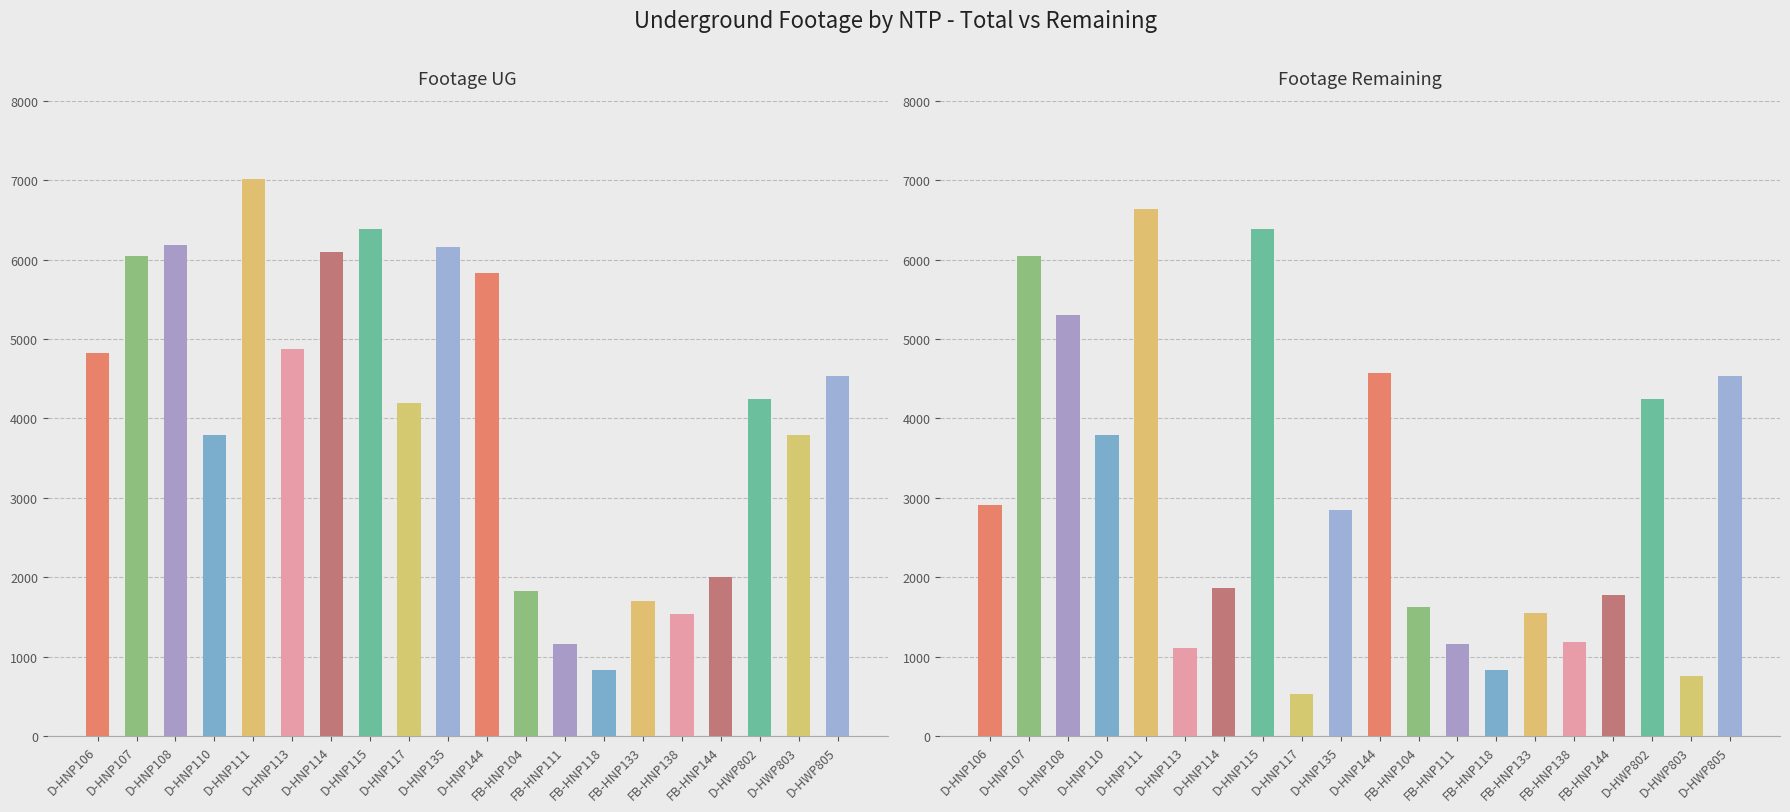

Which has a higher value, D-HNP135 or FB-HNP118?

D-HNP135